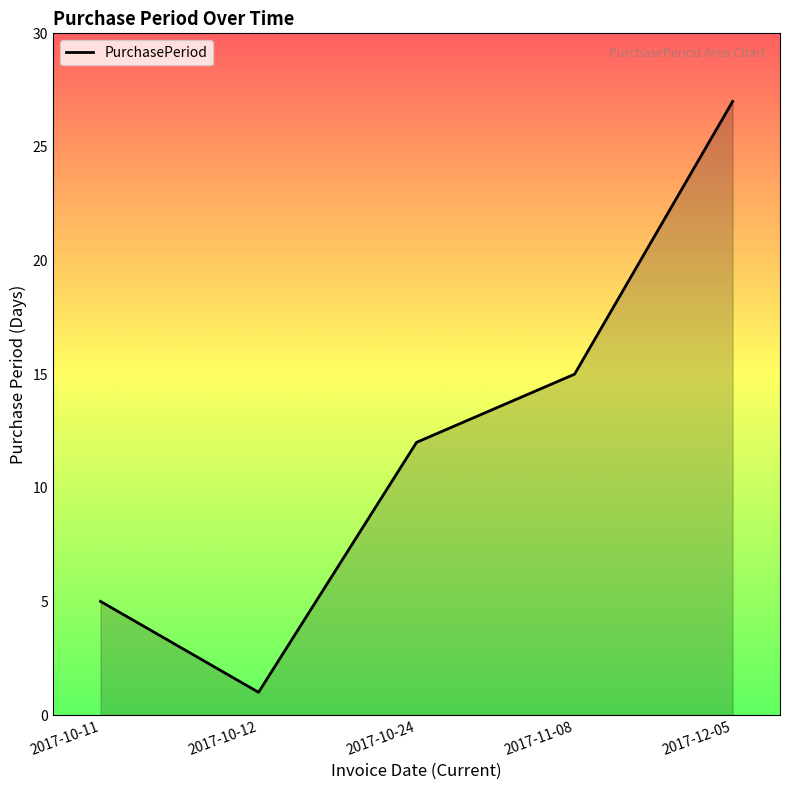

What is the difference between the maximum and second lowest values?

22